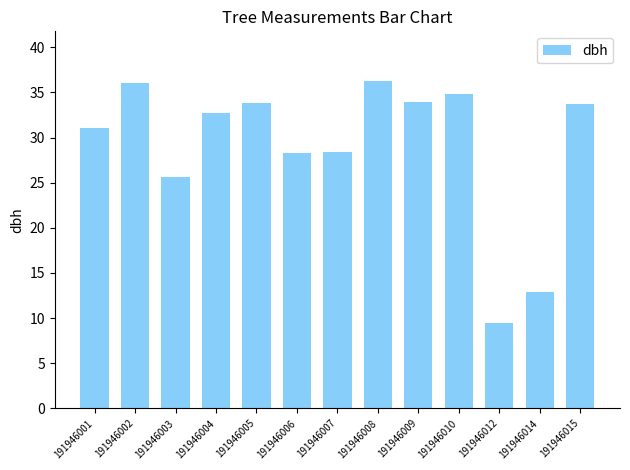

Does the chart contain any negative values?

No